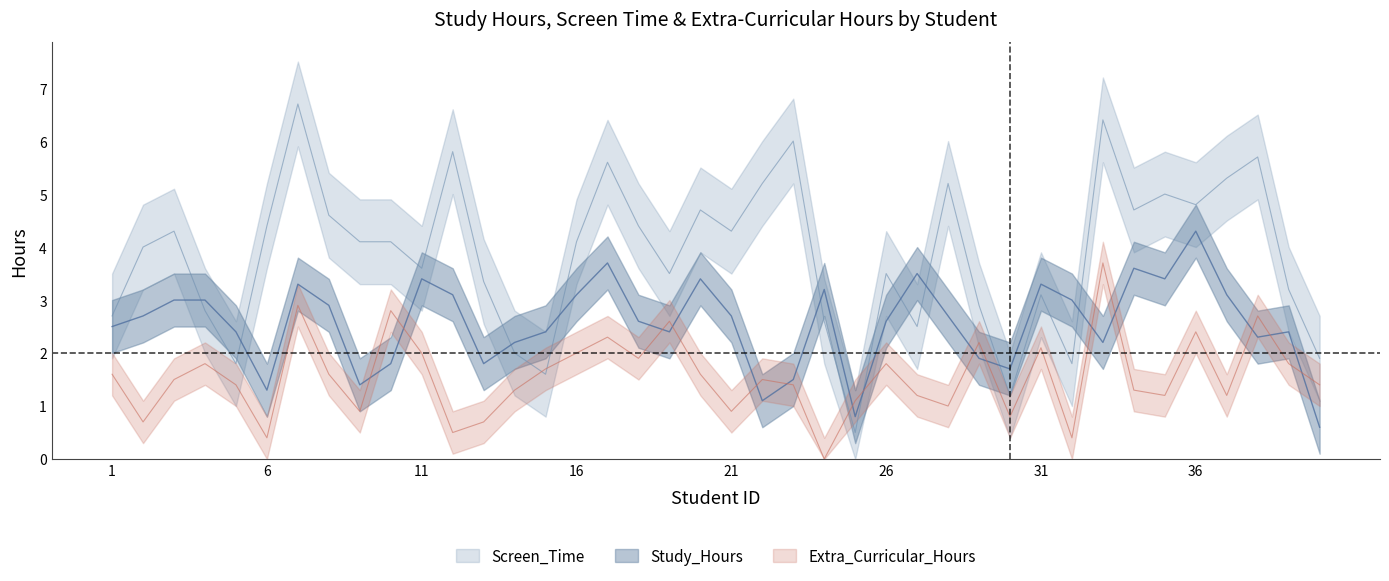

What is the sum of all Screen_Time values?

153.9